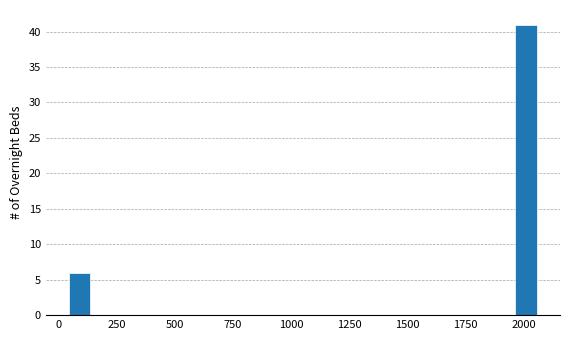

Around what value on the x-axis is the tallest bar? Give the approximate position of its centre, as read against the axis.

2000